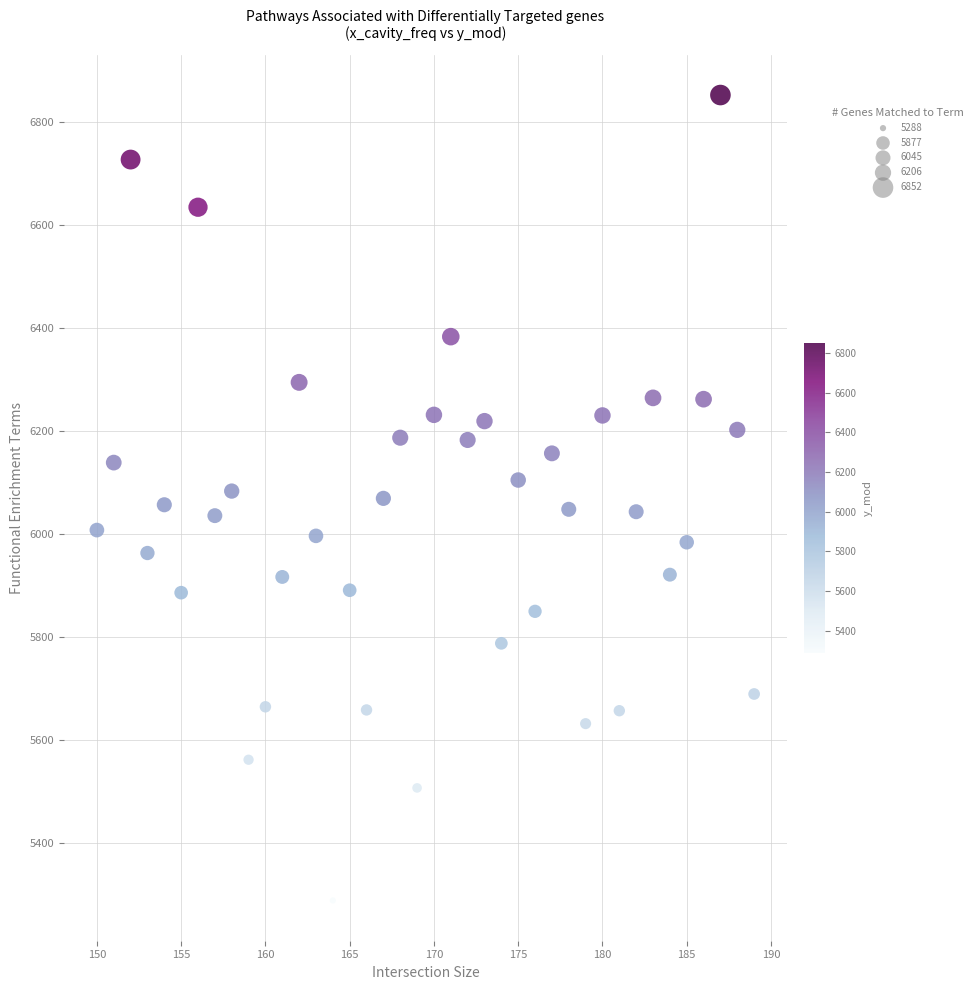

What is the range of X values (max minus min)?

39.0